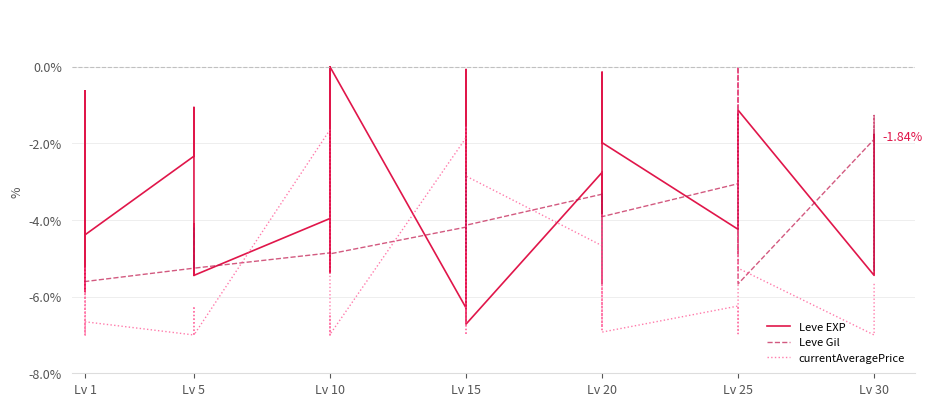

Rank the series by their average value, from lowest to highest.

currentAveragePrice, Leve Gil, Leve EXP